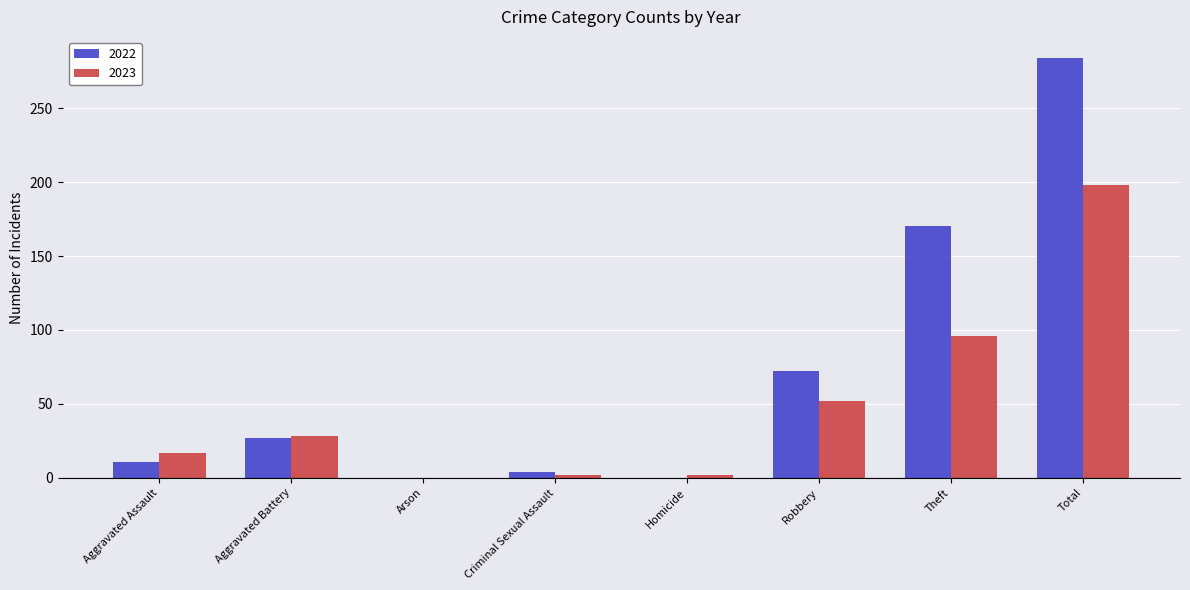

Which series has the largest total across all categories?

2022